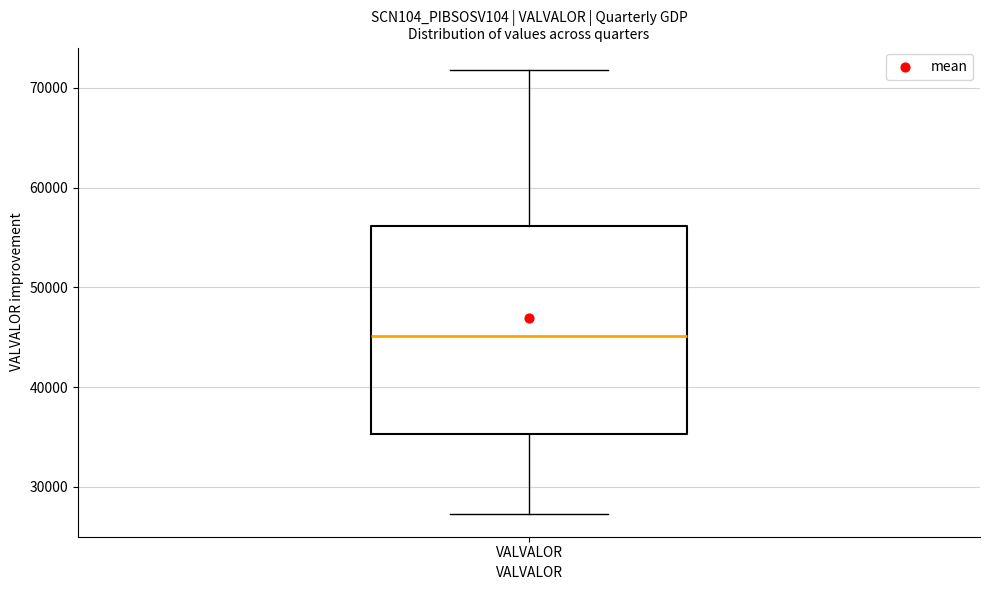

Transcribe this box plot: give where the median line is, the range the box spans, and where the two whiskers end, as read against the y-axis. The values are not printed on the chart, so give them approximately, as read against the axis.

median 45000, box 35000 to 56000, whiskers 27000 to 72000